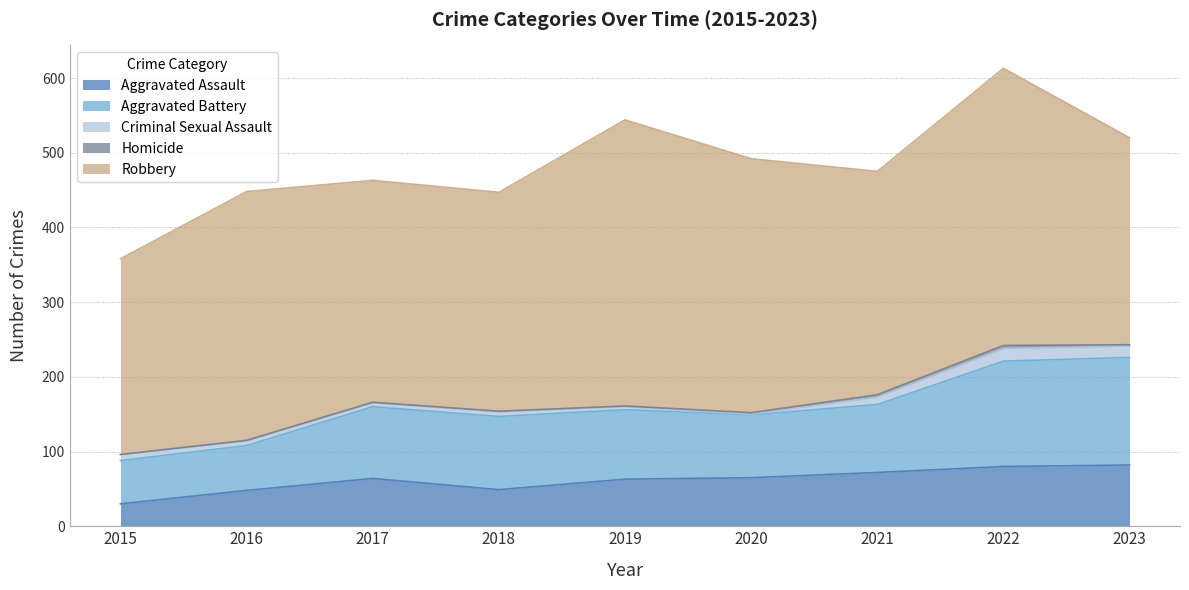

List the labels in order of Robbery value, largest first.

2019, 2022, 2020, 2016, 2021, 2017, 2018, 2023, 2015